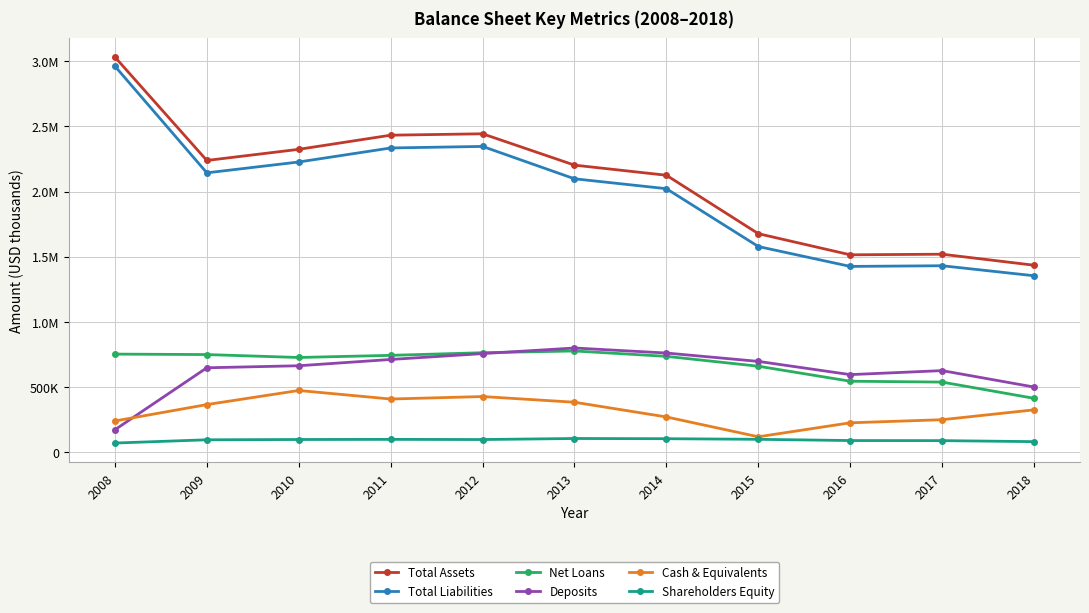

At how many categories does at least one series exceed 1870559?

7